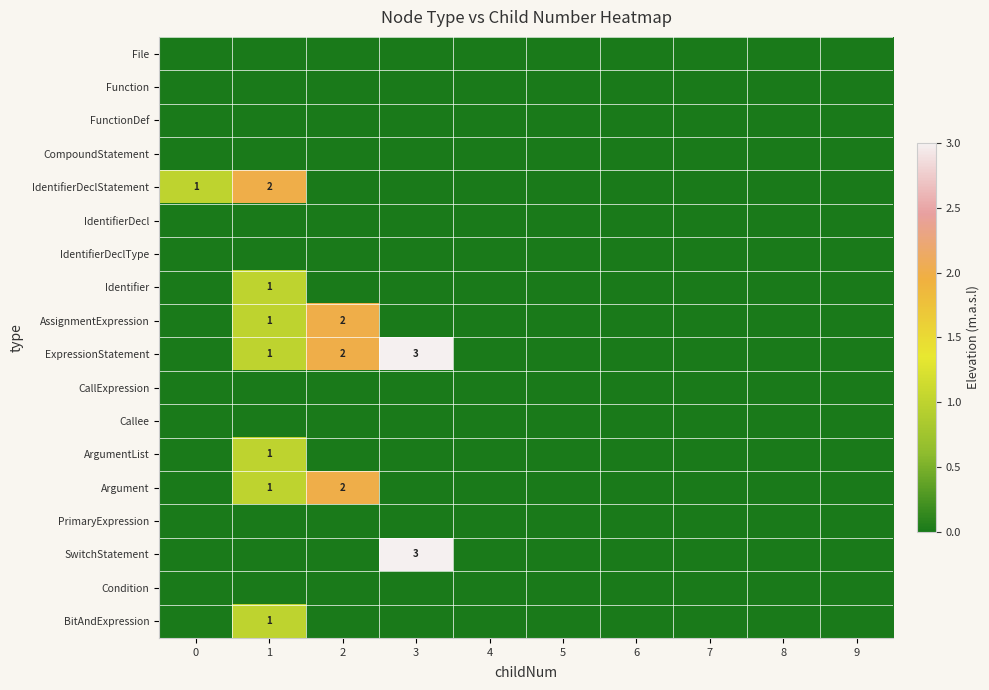

Is it true that BitAndExpression equals 2 at 1?

False